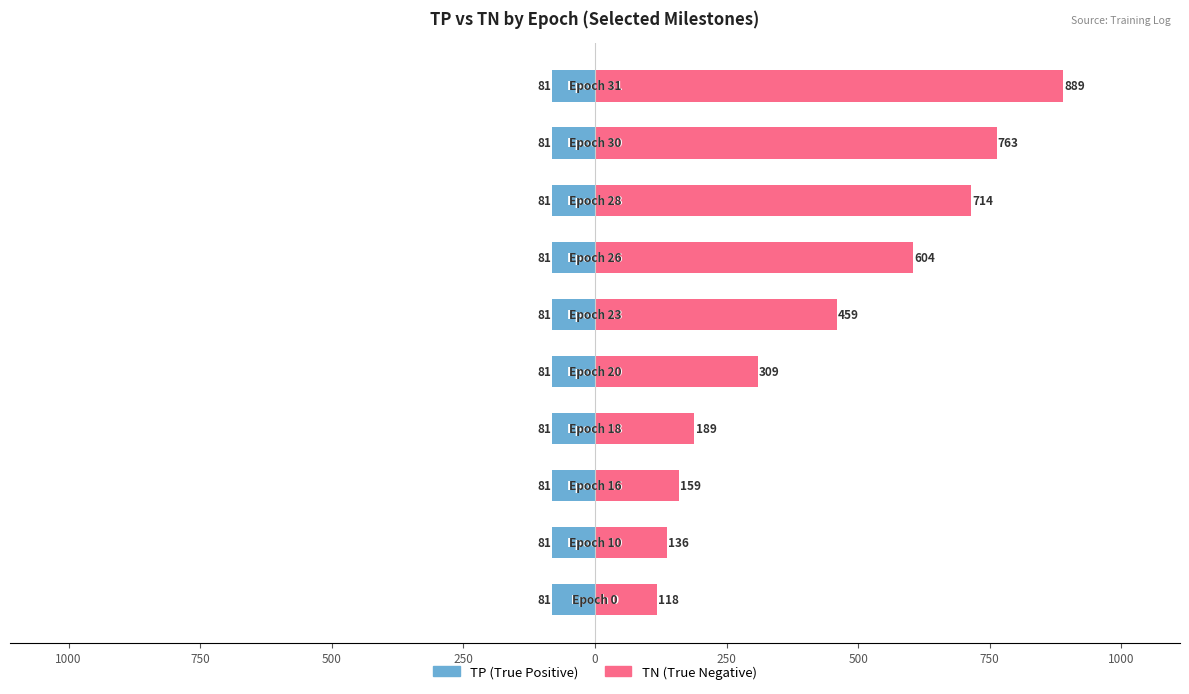

What is the sum of all TN values?

4340.0